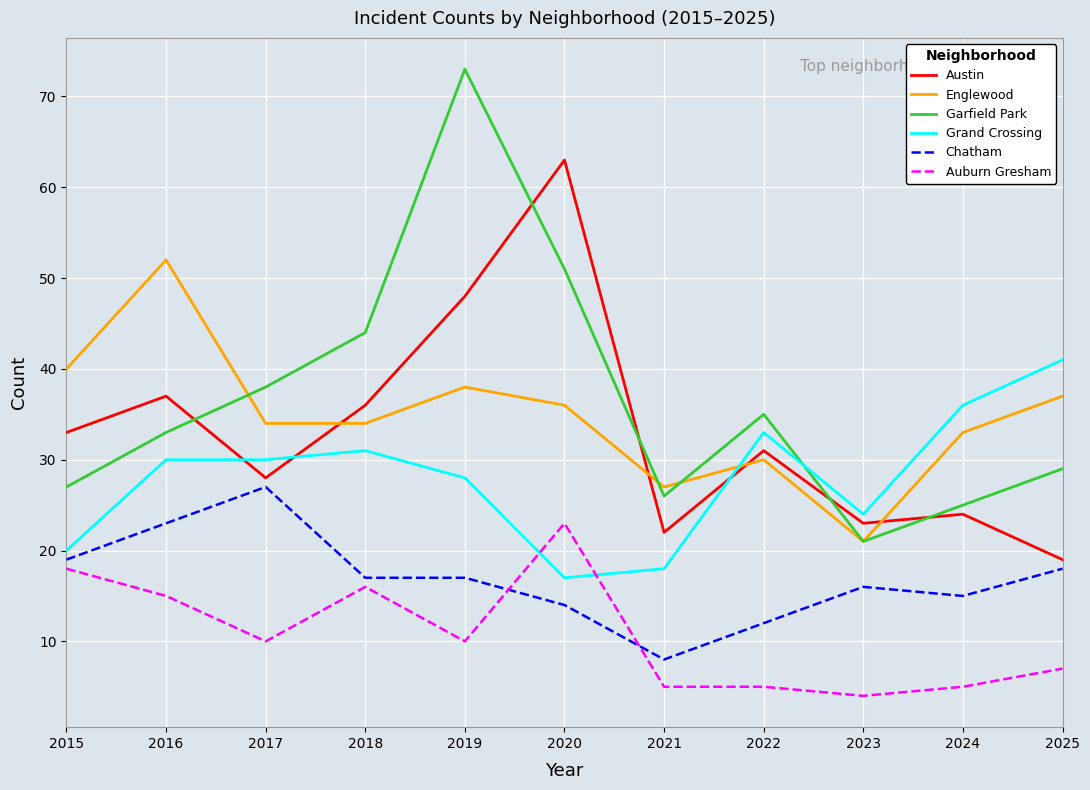

Reading left to right, what are all the values shown in this chart?

Austin: 2015=33	2016=37	2017=28	2018=36	2019=48	2020=63	2021=22	2022=31	2023=23	2024=24	2025=19
Englewood: 2015=40	2016=52	2017=34	2018=34	2019=38	2020=36	2021=27	2022=30	2023=21	2024=33	2025=37
Garfield Park: 2015=27	2016=33	2017=38	2018=44	2019=73	2020=51	2021=26	2022=35	2023=21	2024=25	2025=29
Grand Crossing: 2015=20	2016=30	2017=30	2018=31	2019=28	2020=17	2021=18	2022=33	2023=24	2024=36	2025=41
Chatham: 2015=19	2016=23	2017=27	2018=17	2019=17	2020=14	2021=8	2022=12	2023=16	2024=15	2025=18
Auburn Gresham: 2015=18	2016=15	2017=10	2018=16	2019=10	2020=23	2021=5	2022=5	2023=4	2024=5	2025=7